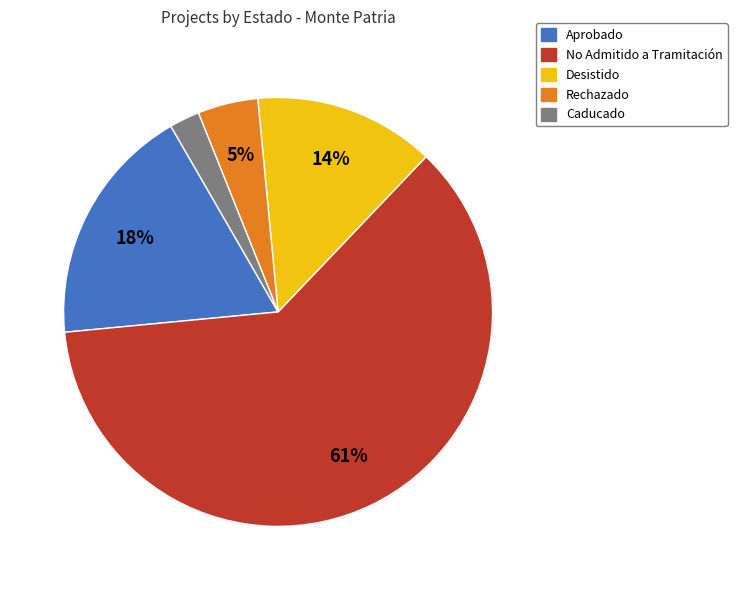

Does Caducado account for over 50% of the chart?

No